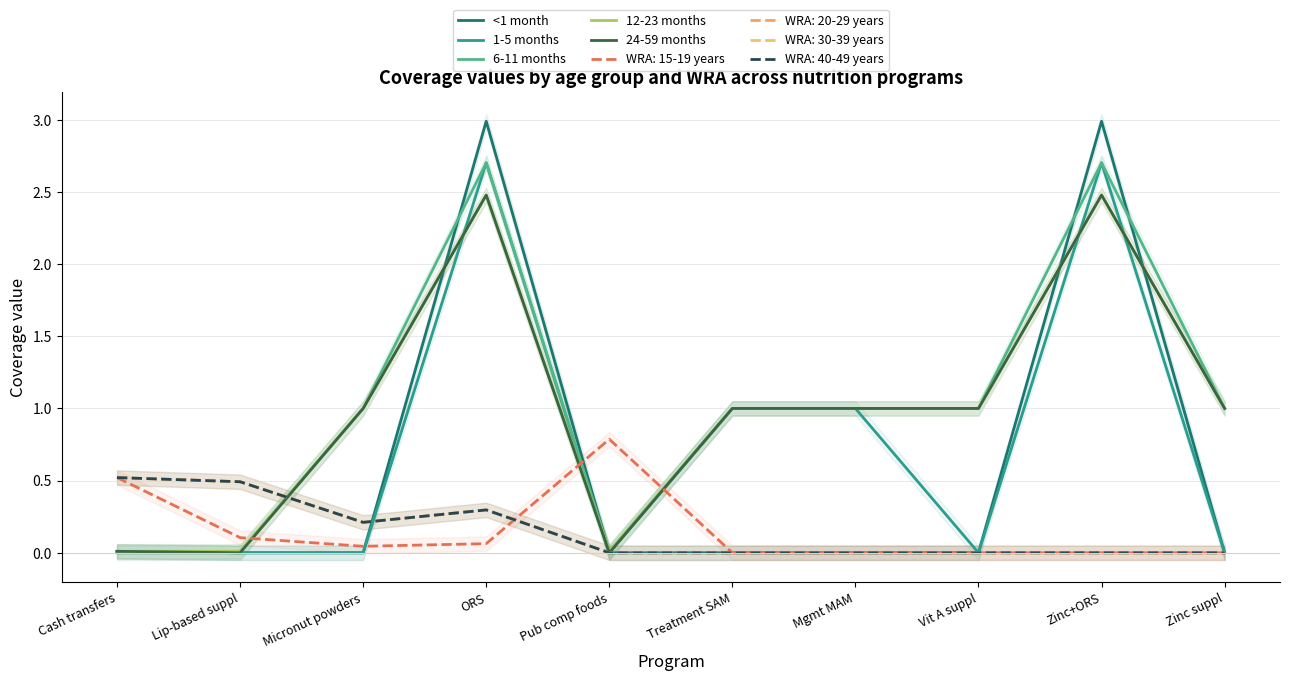

Which category has the highest value across all series?

ORS